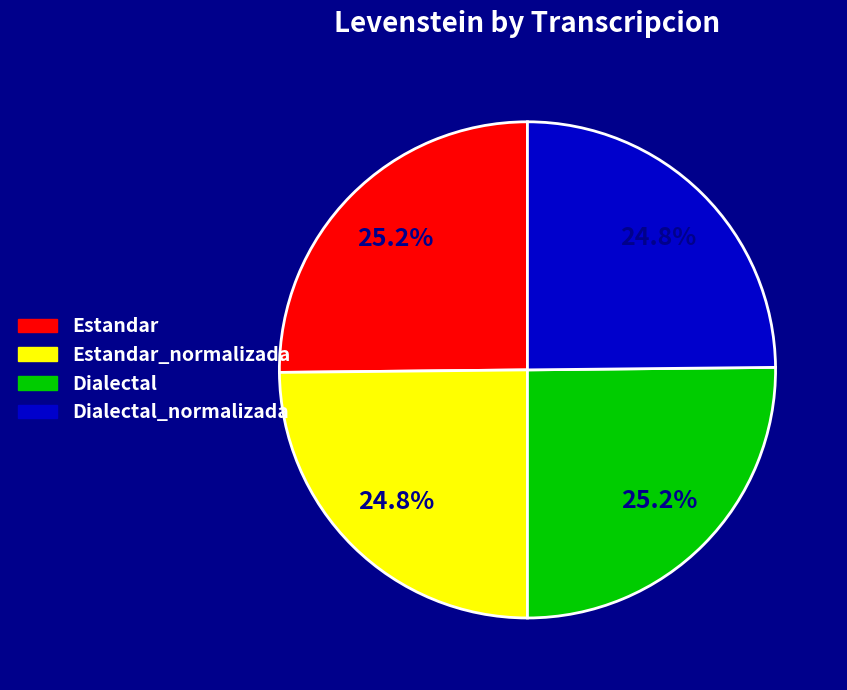

Count the number of slices in the pie.

4